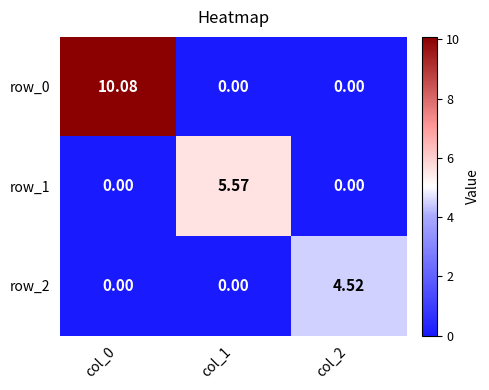

List the series in order of their overall mean, highest first.

row_0, row_1, row_2